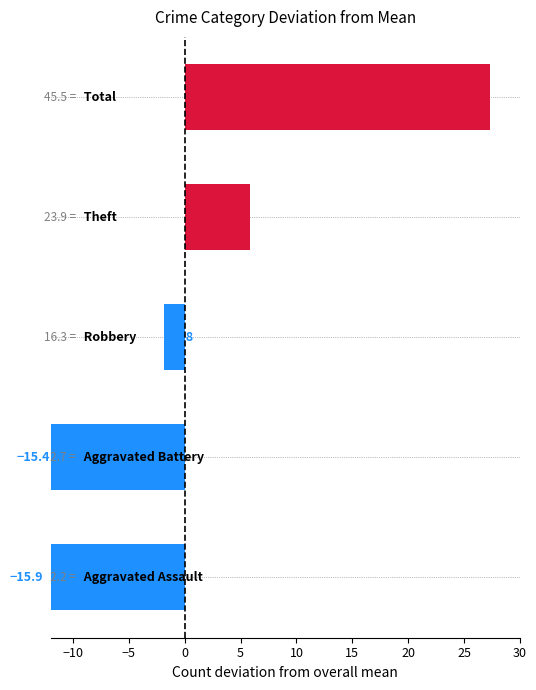

What is the difference between the maximum and minimum values in the Total series?

54